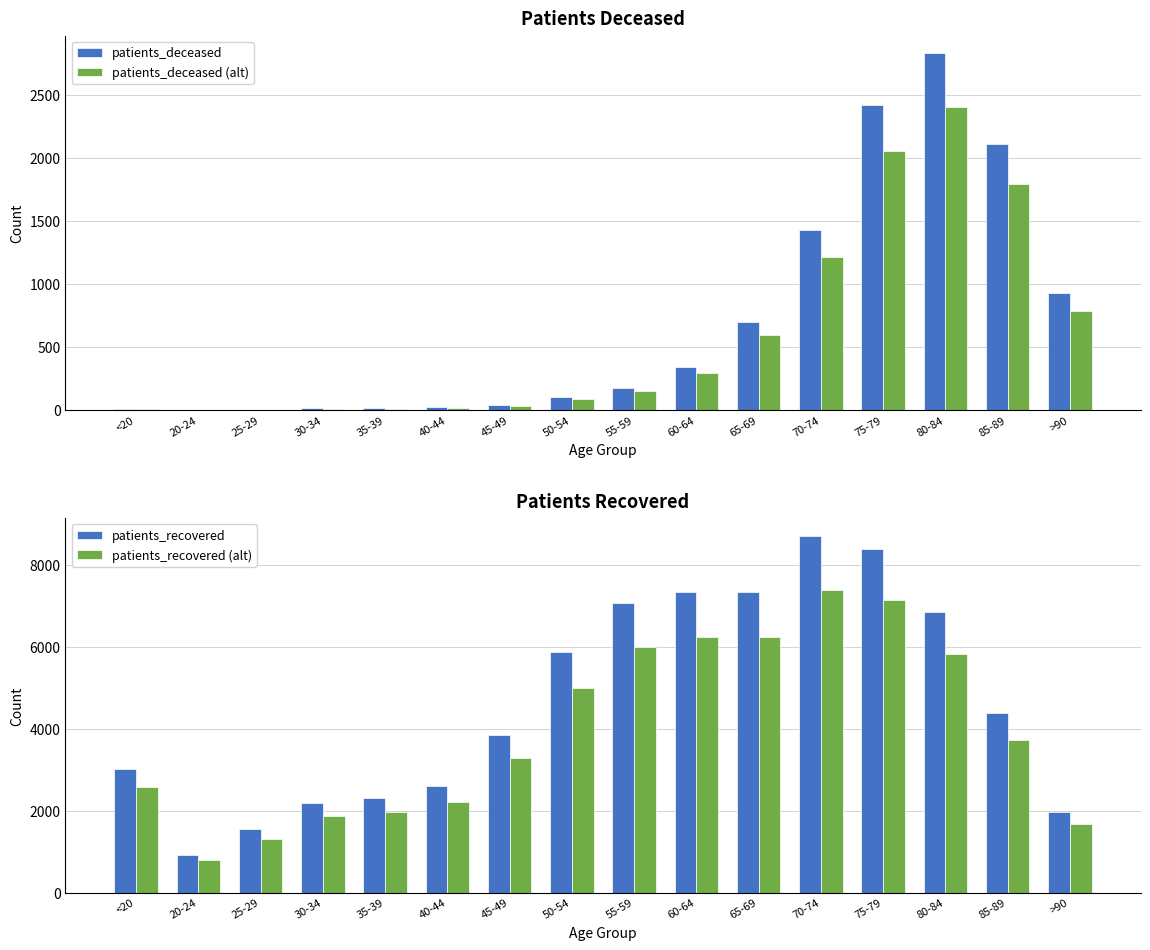

What is the average value of the patients_recovered series?

4650